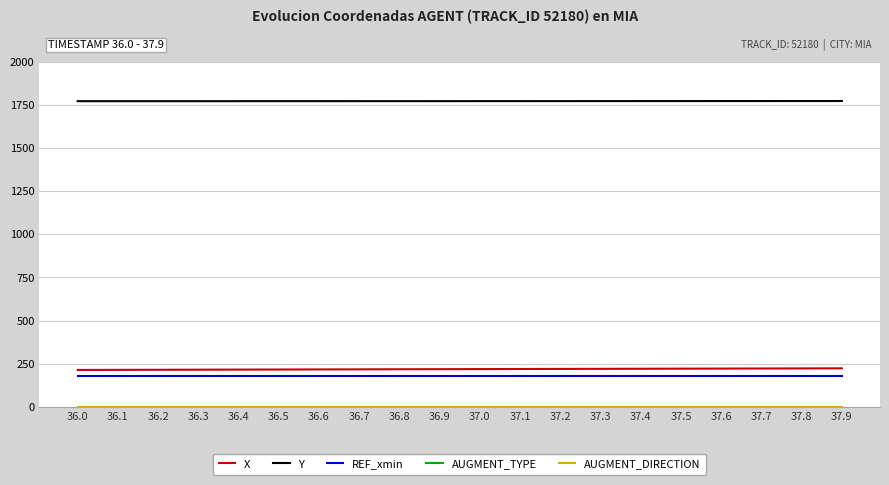

Which series changed the most between 37.0 and 37.1?

X